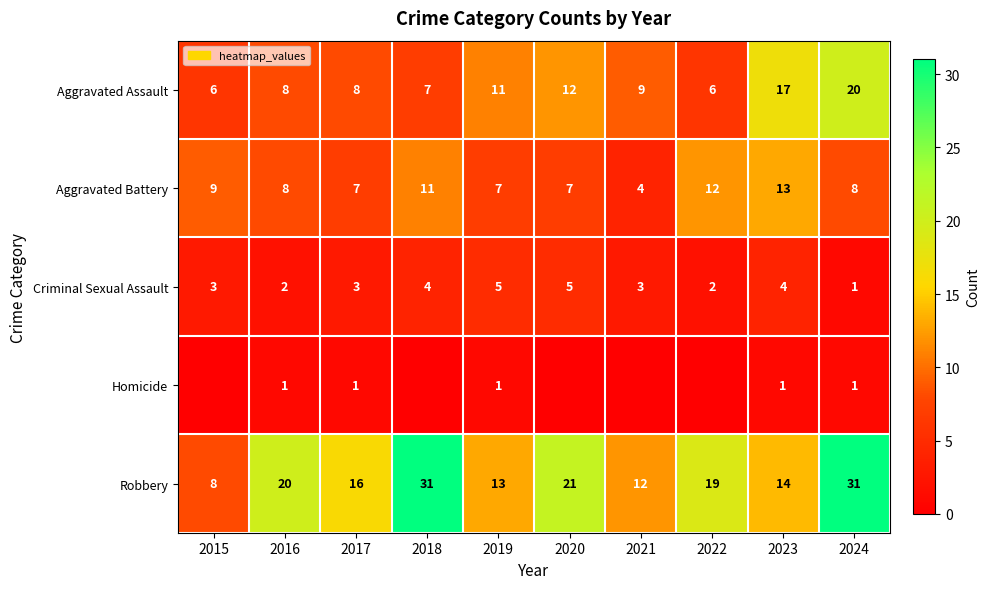

Rank the series at 2023 from lowest to highest value.

Homicide, Criminal Sexual Assault, Aggravated Battery, Robbery, Aggravated Assault